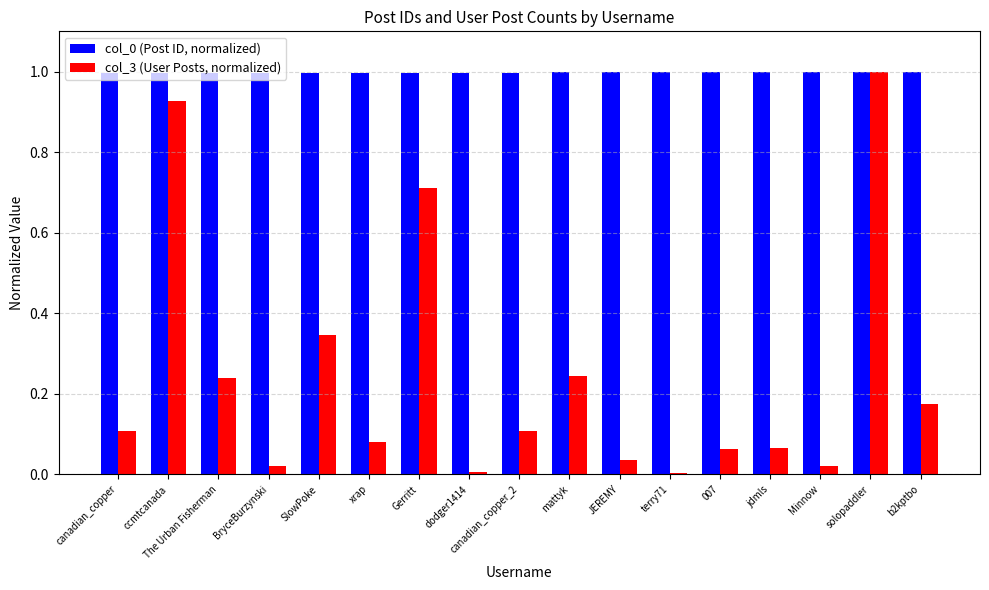

What is the sum of the col_0 (Post ID, normalized) values at dodger1414 and Gerritt?

2.0